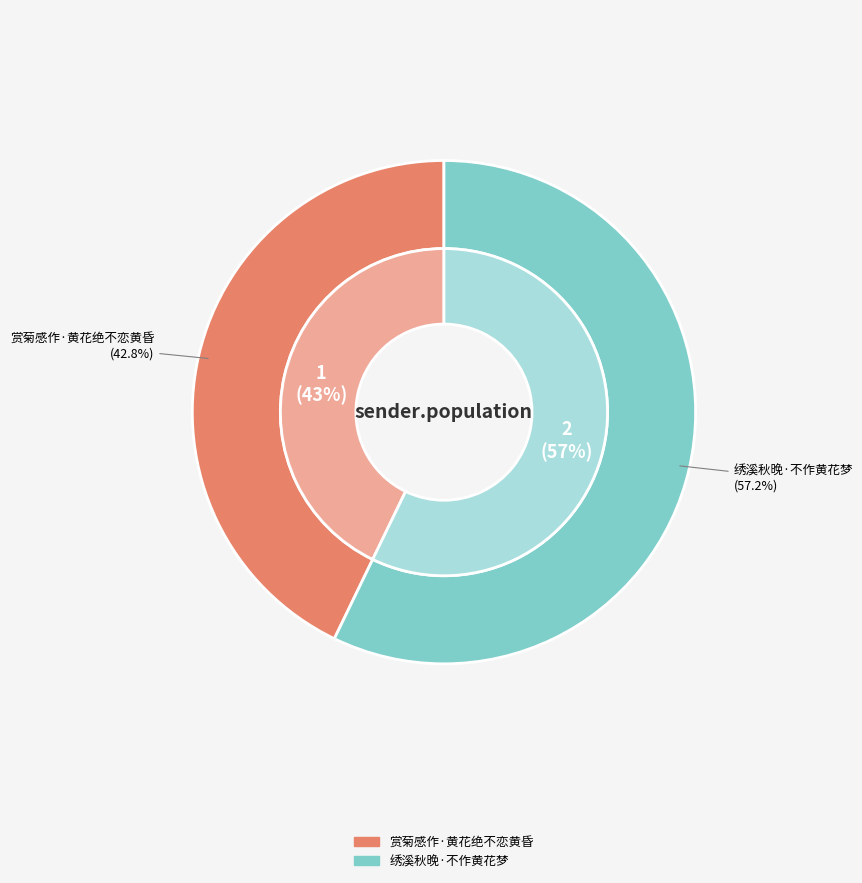

What portion of the pie excludes 绣溪秋晚·不作黄花梦?

42.8%